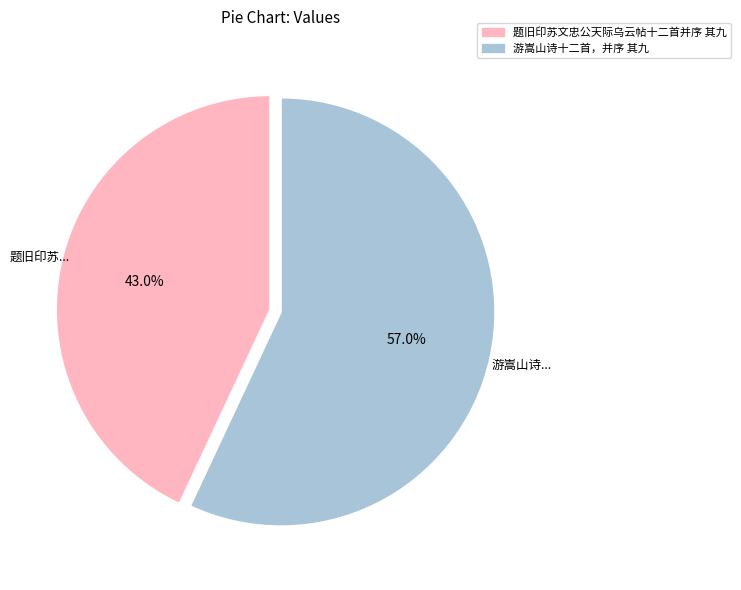

True or false: 游嵩山诗十二首，并序 其九 accounts for 57% of the total.

True